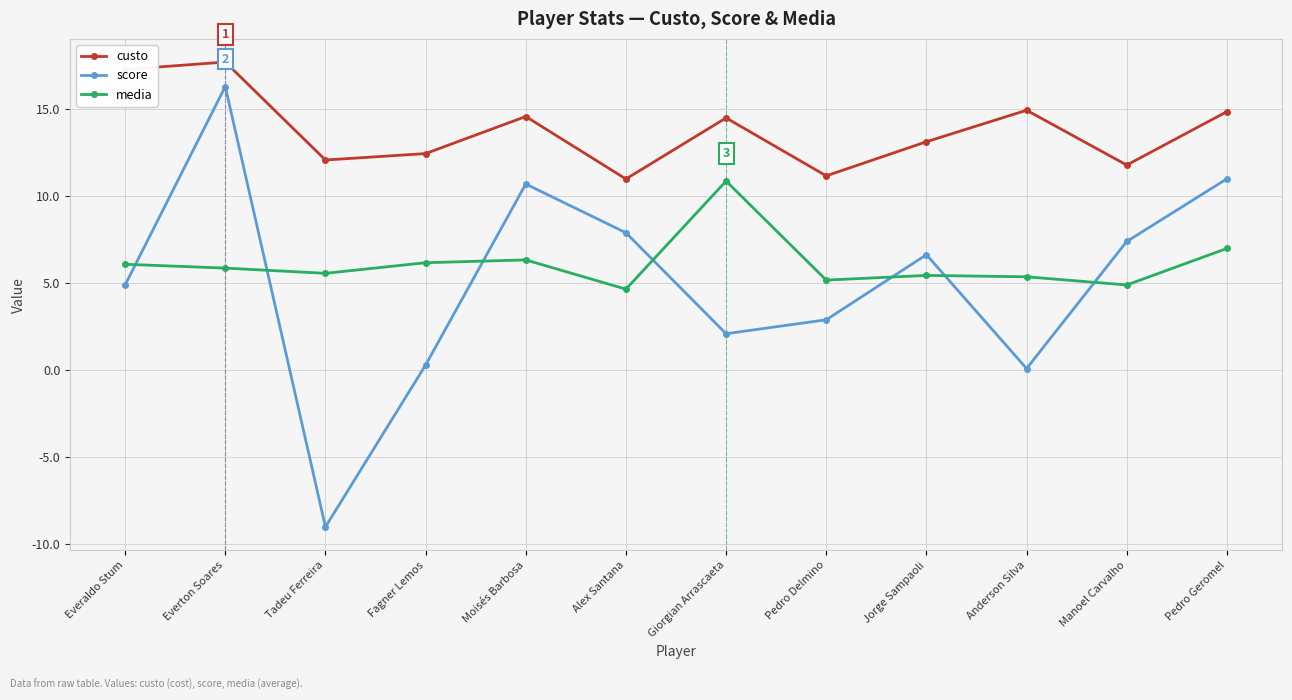

What is the spread (max minus min) of values at Pedro Geromel?

7.9